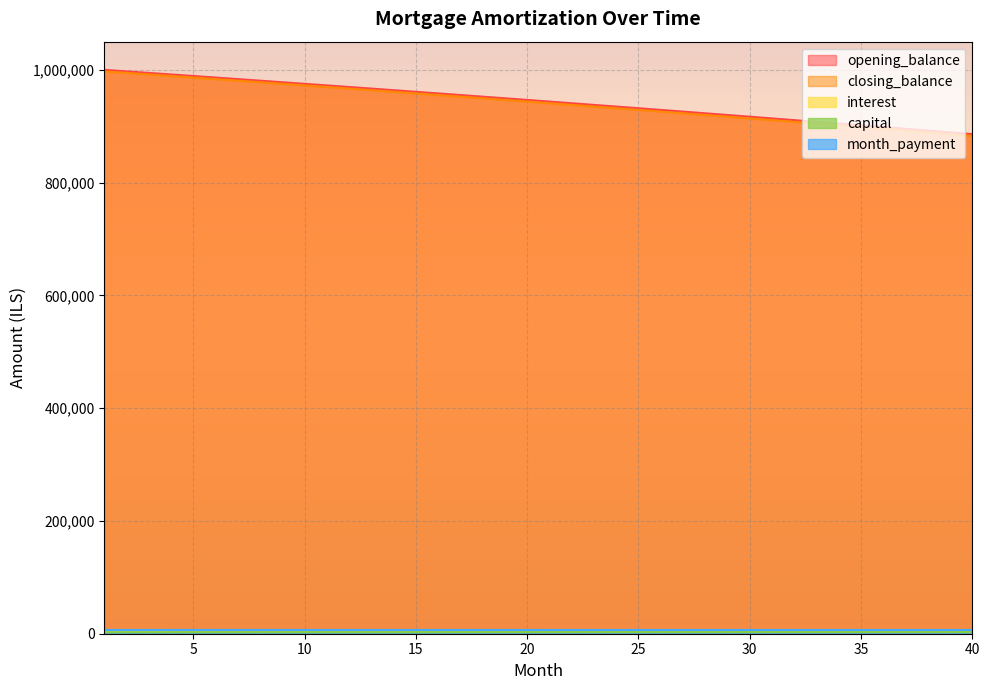

Which series has the largest range (max minus min)?

closing_balance